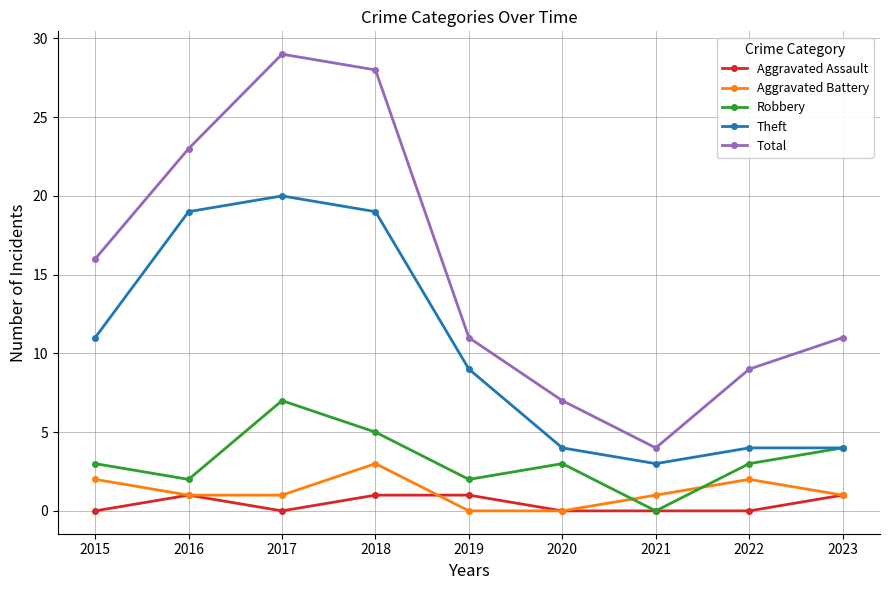

Reading left to right, what are all the values shown in this chart?

Aggravated Assault: 2015=0	2016=1	2017=0	2018=1	2019=1	2020=0	2021=0	2022=0	2023=1
Aggravated Battery: 2015=2	2016=1	2017=1	2018=3	2019=0	2020=0	2021=1	2022=2	2023=1
Robbery: 2015=3	2016=2	2017=7	2018=5	2019=2	2020=3	2021=0	2022=3	2023=4
Theft: 2015=11	2016=19	2017=20	2018=19	2019=9	2020=4	2021=3	2022=4	2023=4
Total: 2015=16	2016=23	2017=29	2018=28	2019=11	2020=7	2021=4	2022=9	2023=11